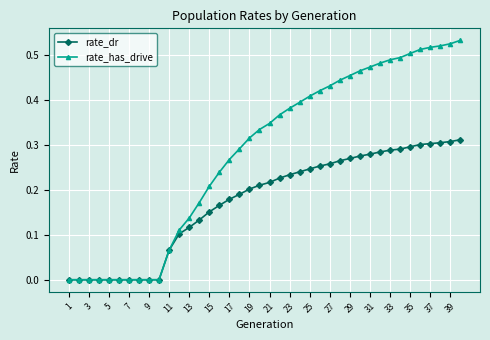

Which series has the largest total across all categories?

rate_has_drive